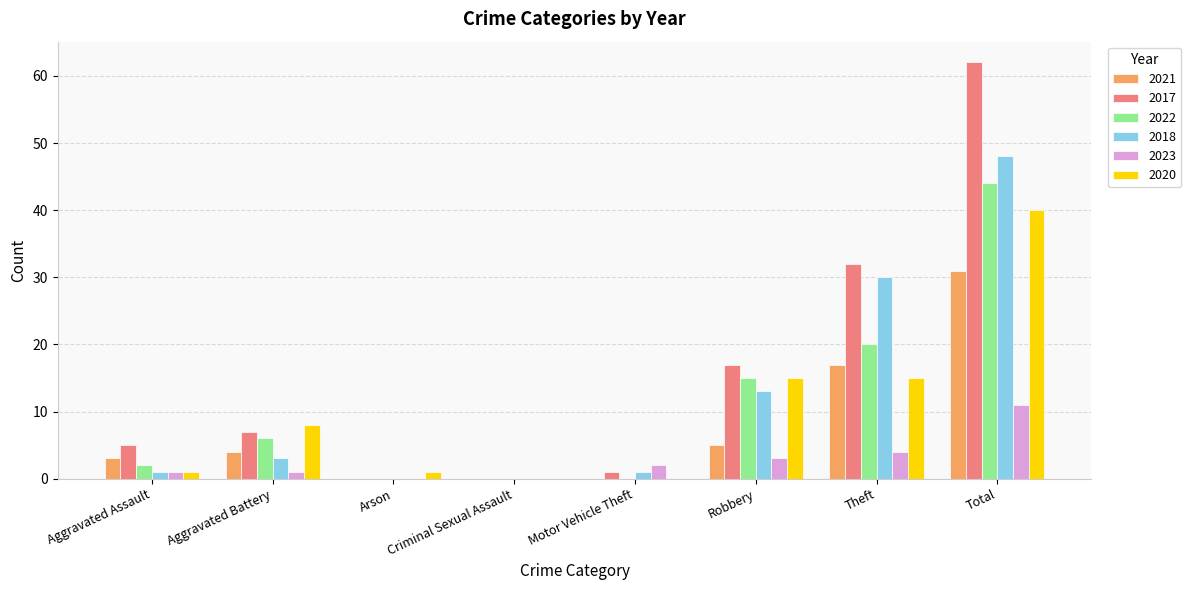

What is the average value of the 2018 series?

12